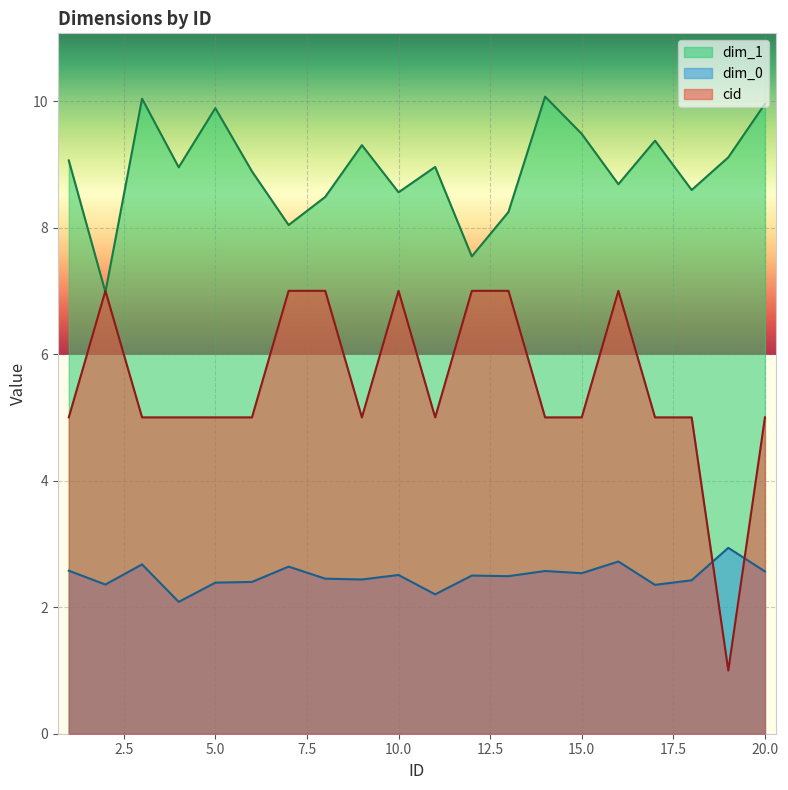

What is the difference between the maximum and minimum values in the dim_0 series?

0.9